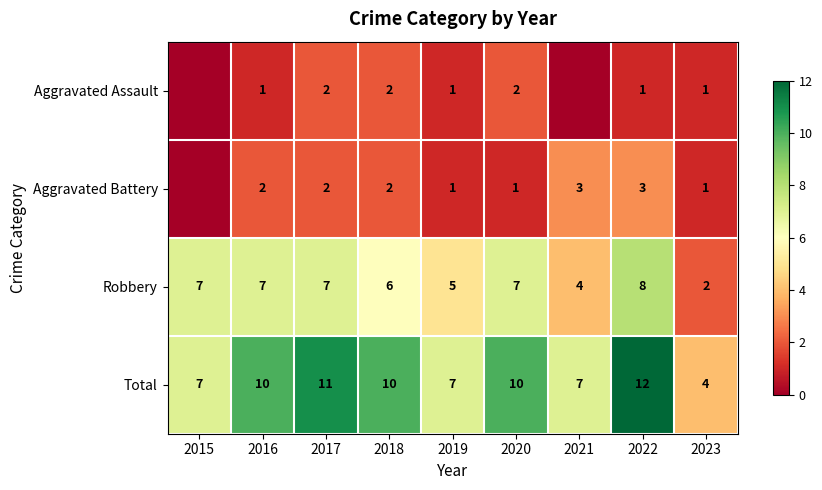

Where is Robbery nearest to the value 5?

2019